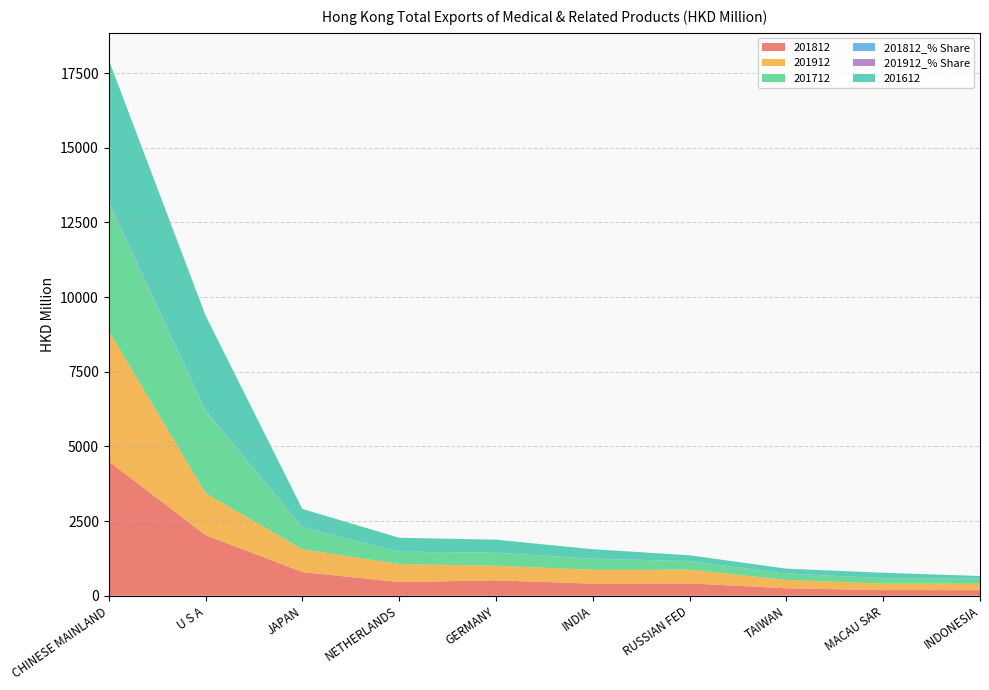

Reading left to right, list all the values displayed in this chart.

201812: 4500.4	2031.9	793.9	457.3	515.6	405.0	414.6	248.0	190.2	186.5
201912: 4376.9	1402.3	763.4	604.5	490.6	464.0	458.3	282.0	217.8	215.7
201712: 4260.6	2742.8	730.8	407.1	429.8	367.1	281.5	210.4	177.7	168.5
201812_% Share: 34.5	15.6	6.1	3.5	4.0	3.1	3.2	1.9	1.5	1.4
201912_% Share: 34.3	11.0	6.0	4.7	3.8	3.6	3.6	2.2	1.7	1.7
201612: 4739.8	3184.5	607.3	464.6	433.1	315.2	192.9	162.7	181.3	87.5